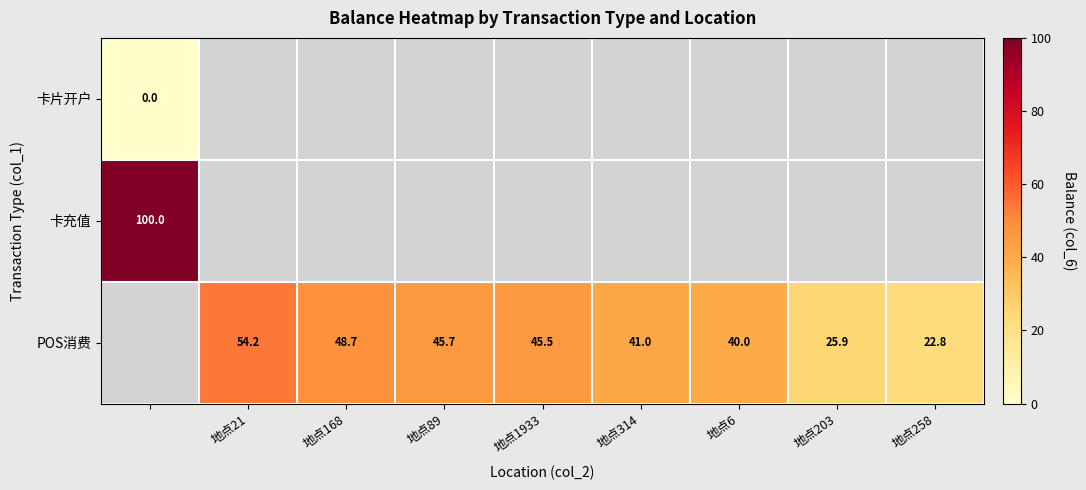

True or false: POS消费 has a value of 45.7 at 地点89.

True